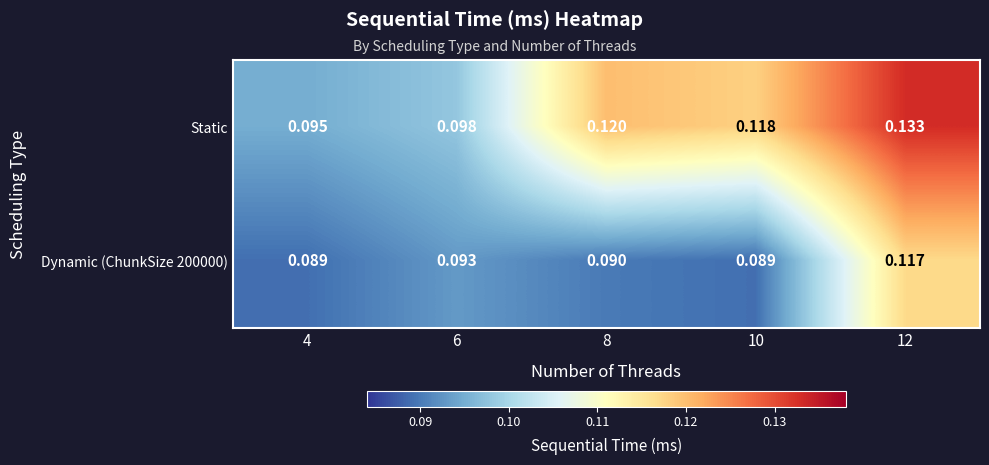

What is the total value across all series at 4?

0.2